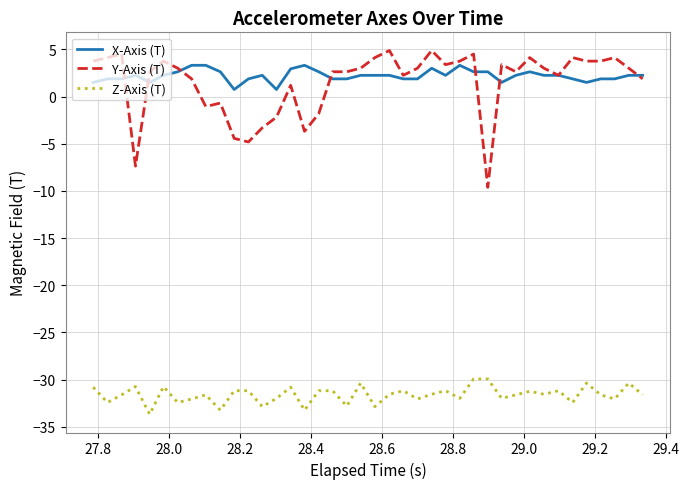

What is the highest value of the Y-Axis (T) series?

4.9